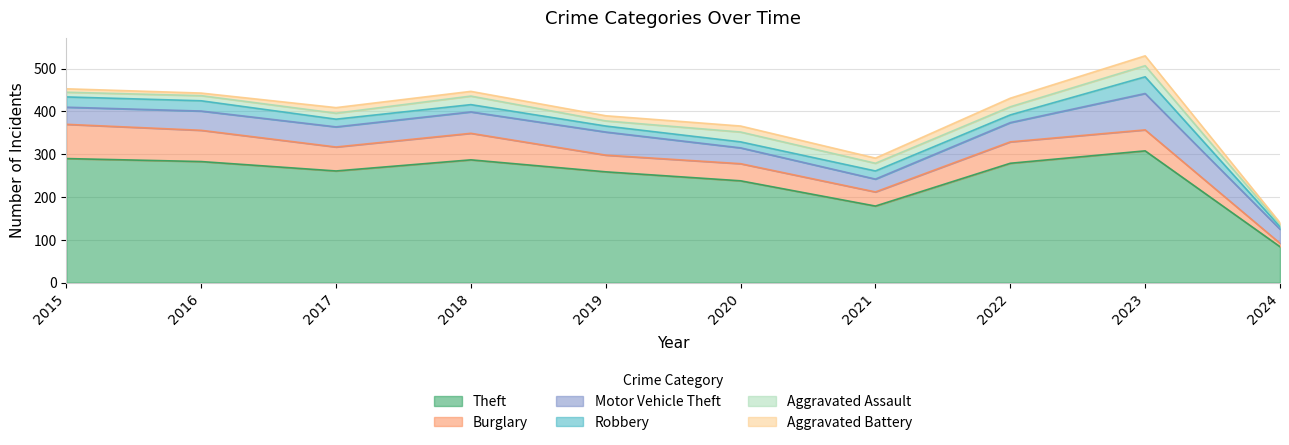

True or false: Motor Vehicle Theft and Aggravated Battery cross at least once.

False